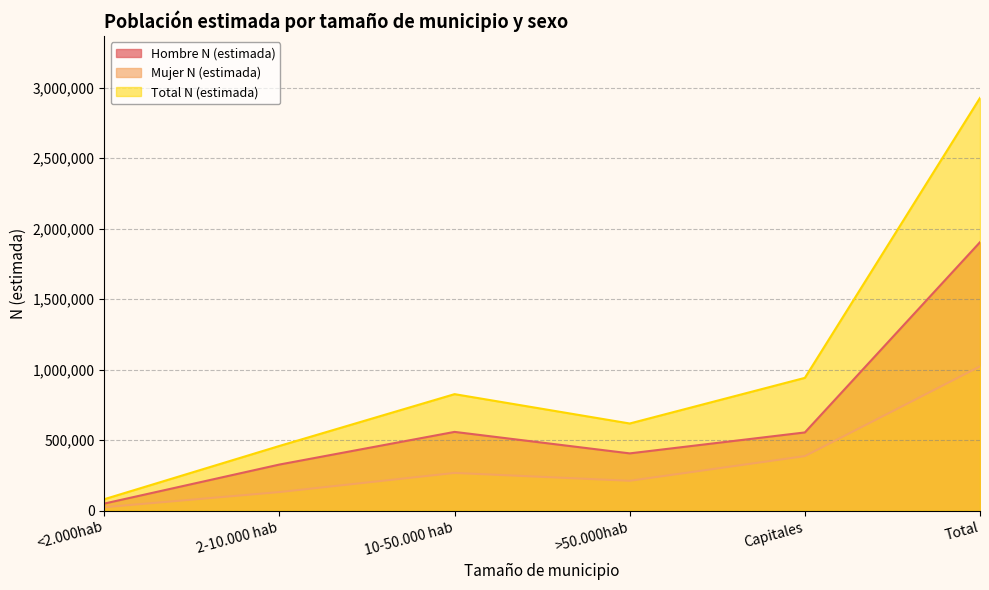

True or false: Hombre N (estimada) has a value of 235252 at 10-50.000 hab.

False